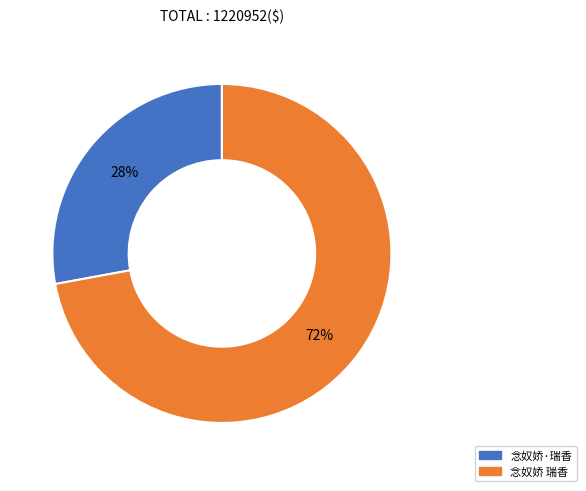

What percentage is the 念奴娇·瑞香 slice, to the nearest percent?

28%